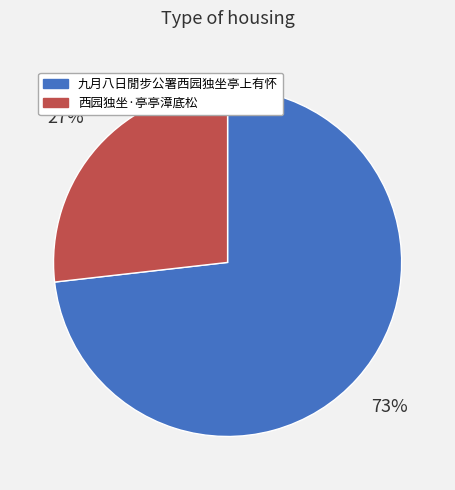

To the nearest percent, what is the combined percentage of 九月八日閒步公署西园独坐亭上有怀 and 西园独坐·亭亭漳底松?

100%